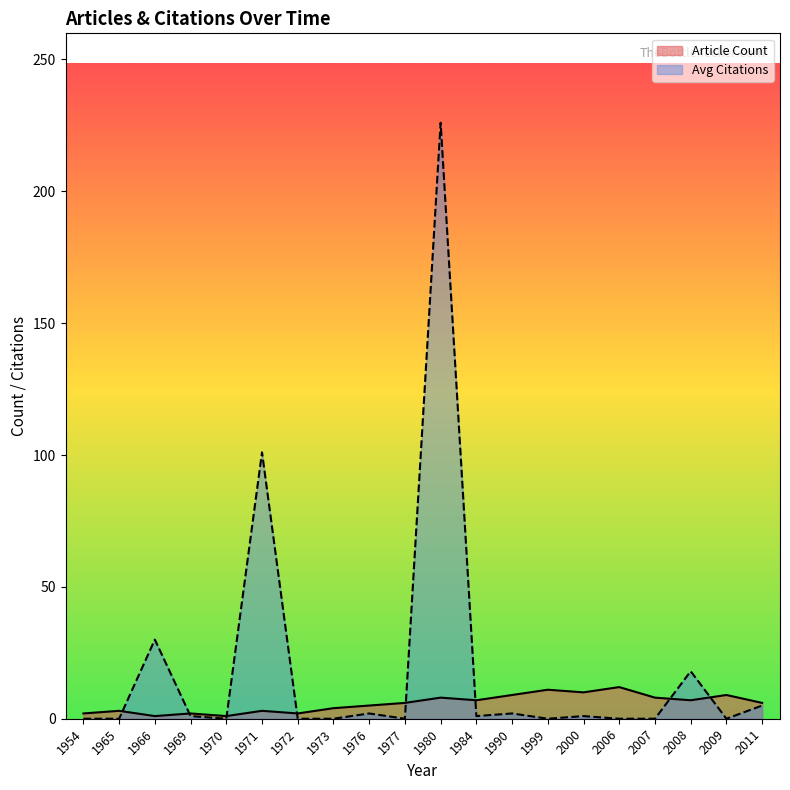

Where is the first local maximum for Article Count?

1965